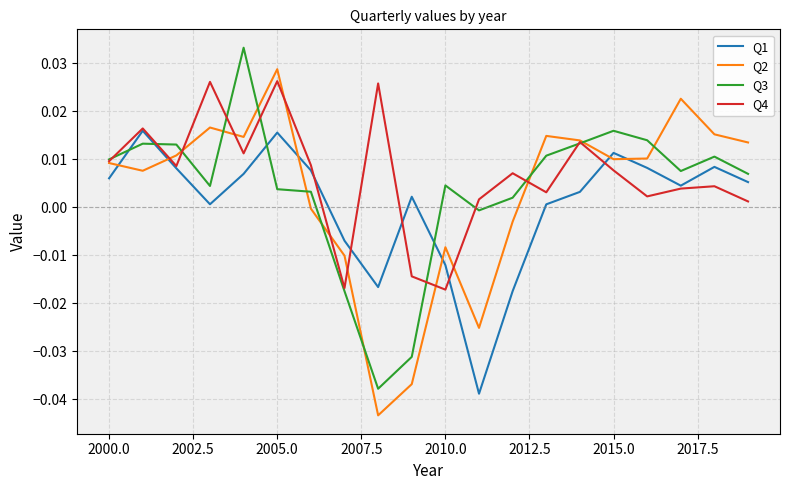

Which series has the widest spread of values?

Q2